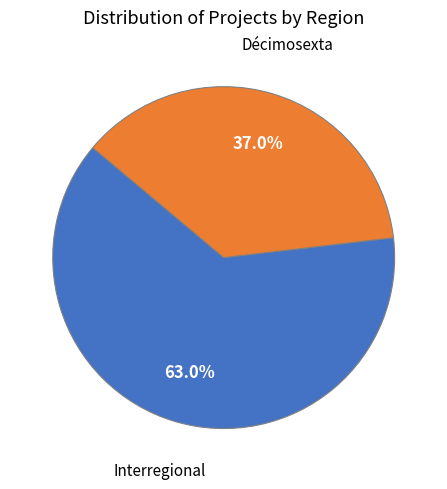

What is the ratio of the value at Décimosexta to the value at Interregional?

0.6